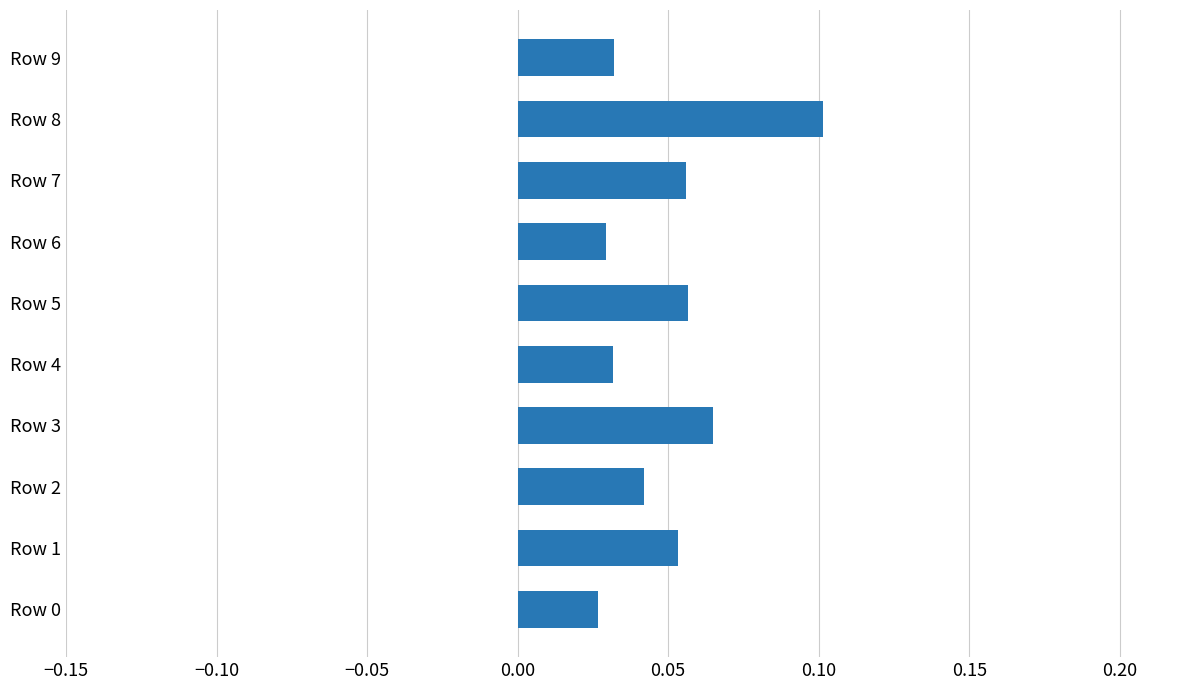

Which label corresponds to the largest value in the chart?

Row 8